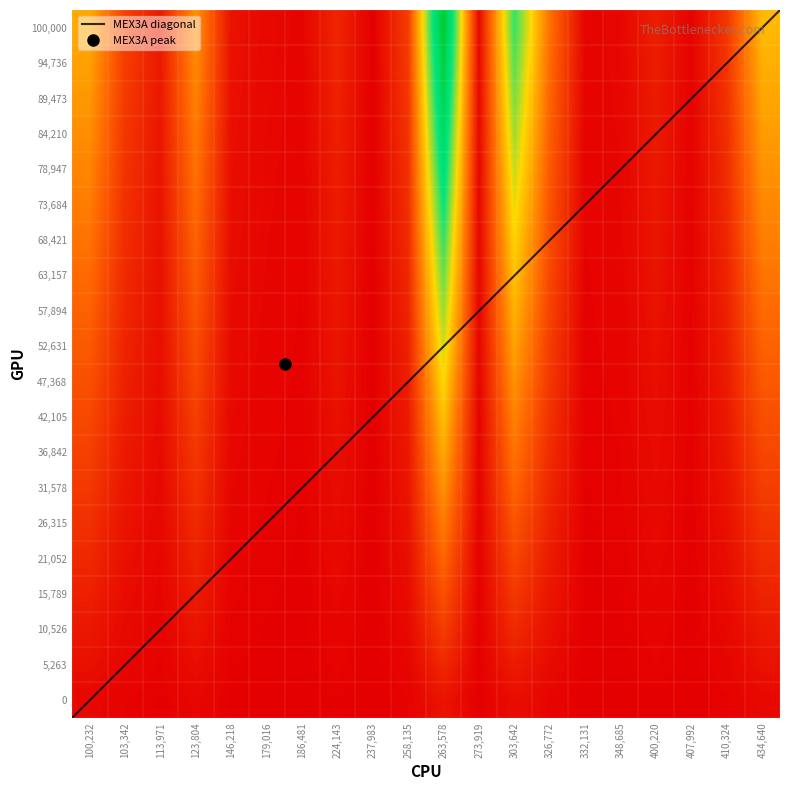

Reading left to right, list all the values displayed in this chart.

2.0	0.8	0.3	1.7	0.2	0.1	0.1	0.5	0.0	0.8	5.0	0.1	3.5	1.4	0.1	0.1	0.4	0.0	0.7	2.2